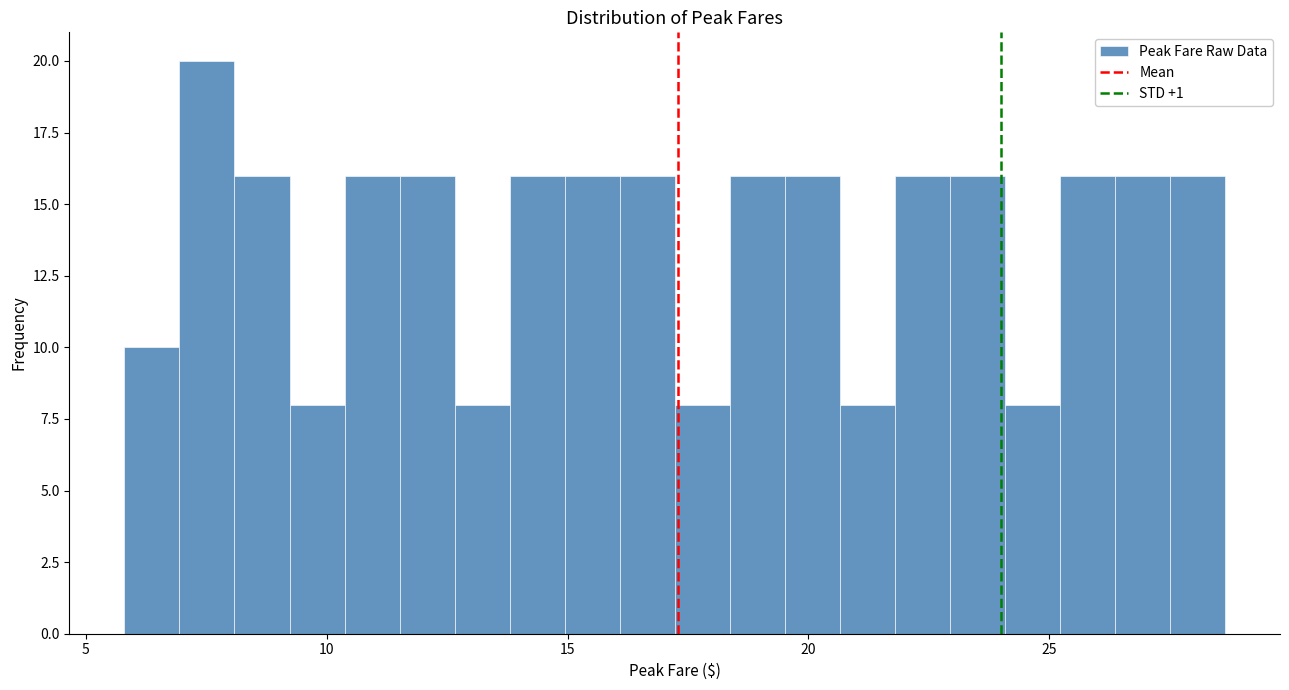

Read against the x-axis, roughly where is the centre of the tallest bar?

7.5